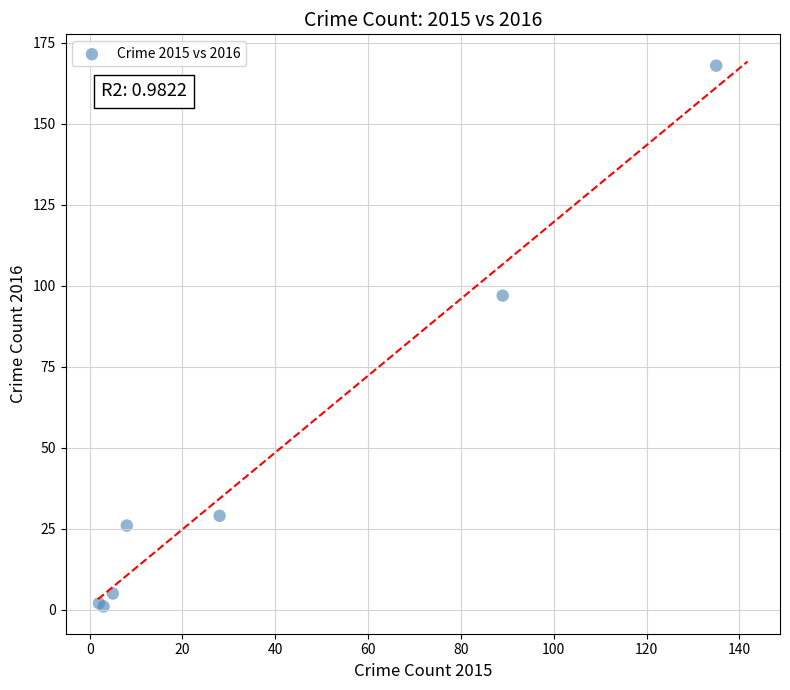

What Y value in the scatter plot is closest to 84?

97